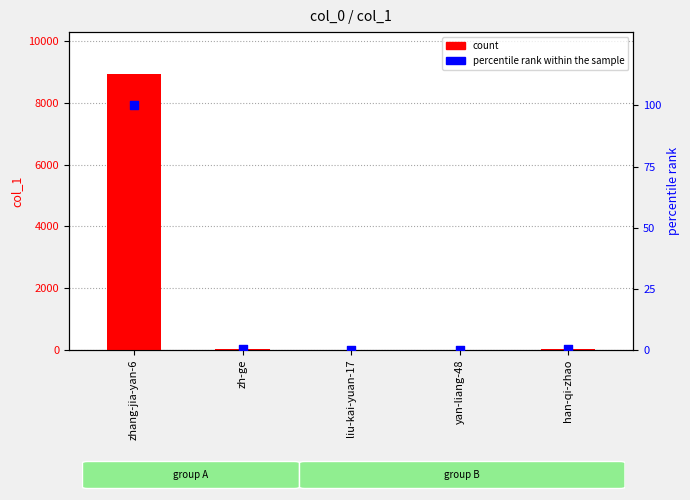

Which series contains the highest Y value?

count